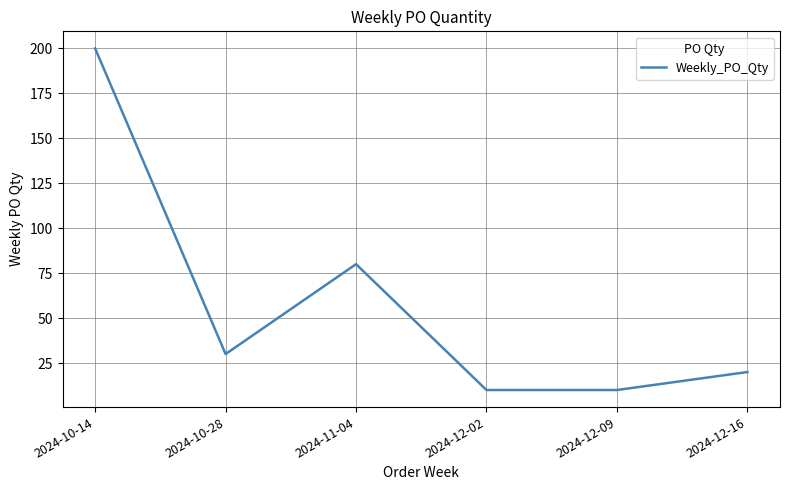

What is the ratio of the value at 2024-12-02 to the value at 2024-11-04?

0.1